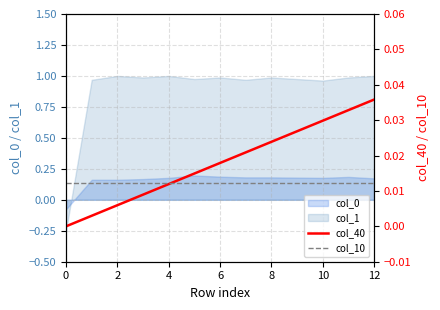

Does the chart have visible grid lines?

Yes